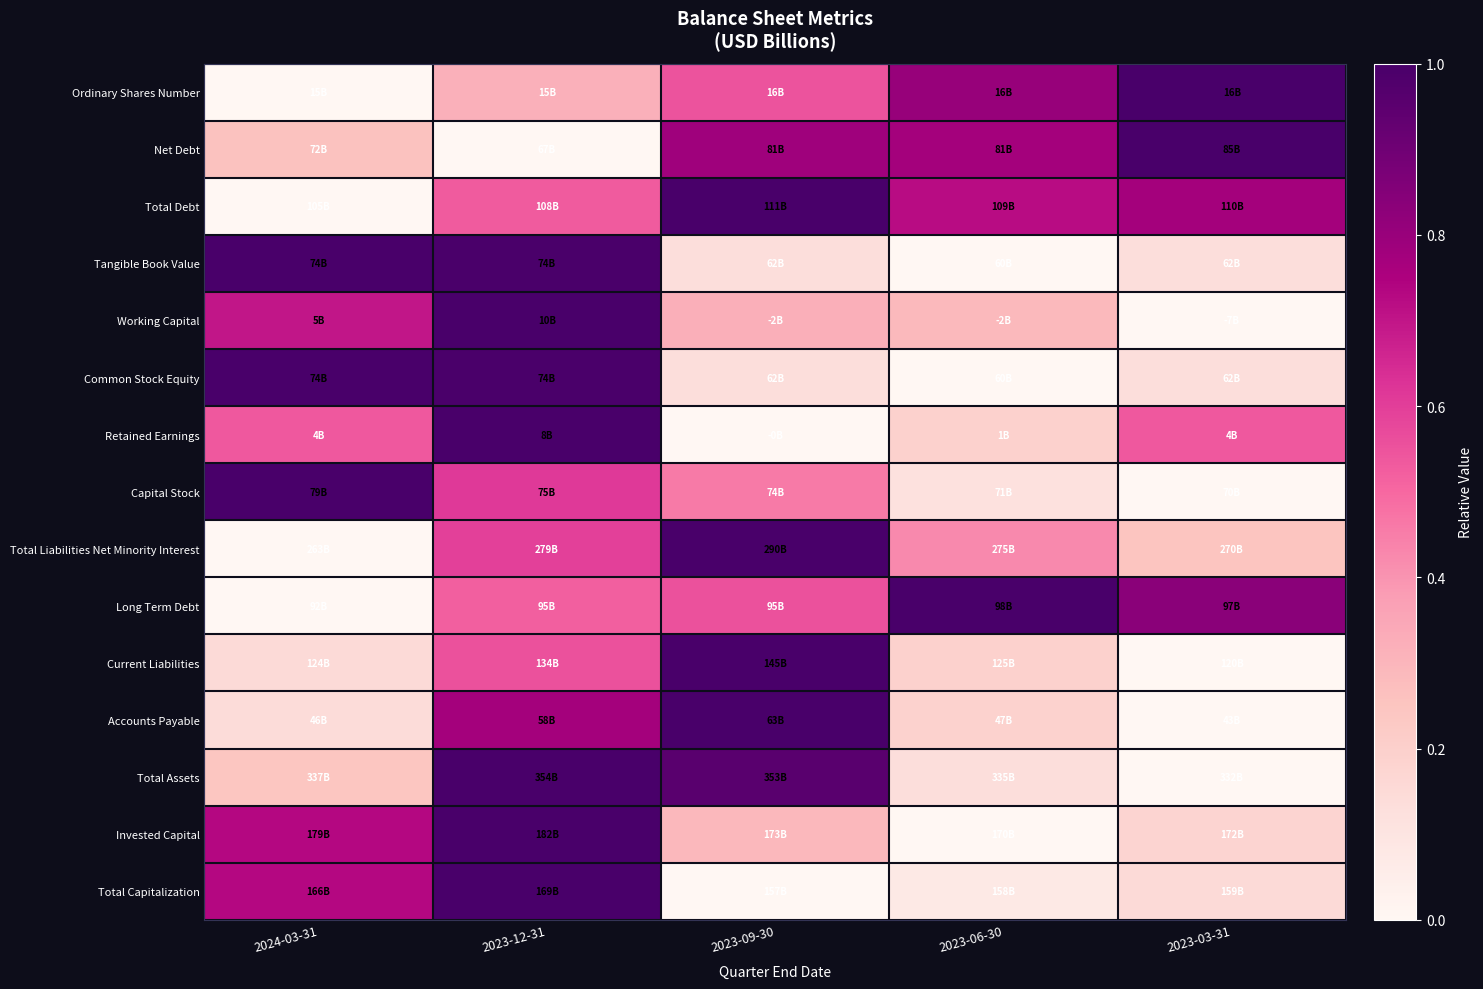

Reading left to right, transcribe all the data shown in this chart.

Ordinary Shares Number: 2024-03-31=0.0	2023-12-31=0.3	2023-09-30=0.6	2023-06-30=0.8	2023-03-31=1.0
Net Debt: 2024-03-31=0.3	2023-12-31=0.0	2023-09-30=0.8	2023-06-30=0.8	2023-03-31=1.0
Total Debt: 2024-03-31=0.0	2023-12-31=0.5	2023-09-30=1.0	2023-06-30=0.7	2023-03-31=0.8
Tangible Book Value: 2024-03-31=1.0	2023-12-31=1.0	2023-09-30=0.1	2023-06-30=0.0	2023-03-31=0.1
Working Capital: 2024-03-31=0.7	2023-12-31=1.0	2023-09-30=0.3	2023-06-30=0.3	2023-03-31=0.0
Common Stock Equity: 2024-03-31=1.0	2023-12-31=1.0	2023-09-30=0.1	2023-06-30=0.0	2023-03-31=0.1
Retained Earnings: 2024-03-31=0.5	2023-12-31=1.0	2023-09-30=0.0	2023-06-30=0.2	2023-03-31=0.5
Capital Stock: 2024-03-31=1.0	2023-12-31=0.6	2023-09-30=0.5	2023-06-30=0.1	2023-03-31=0.0
Total Liabilities Net Minority Interest: 2024-03-31=0.0	2023-12-31=0.6	2023-09-30=1.0	2023-06-30=0.4	2023-03-31=0.2
Long Term Debt: 2024-03-31=0.0	2023-12-31=0.5	2023-09-30=0.6	2023-06-30=1.0	2023-03-31=0.8
Current Liabilities: 2024-03-31=0.1	2023-12-31=0.6	2023-09-30=1.0	2023-06-30=0.2	2023-03-31=0.0
Accounts Payable: 2024-03-31=0.1	2023-12-31=0.8	2023-09-30=1.0	2023-06-30=0.2	2023-03-31=0.0
Total Assets: 2024-03-31=0.2	2023-12-31=1.0	2023-09-30=1.0	2023-06-30=0.1	2023-03-31=0.0
Invested Capital: 2024-03-31=0.7	2023-12-31=1.0	2023-09-30=0.3	2023-06-30=0.0	2023-03-31=0.2
Total Capitalization: 2024-03-31=0.7	2023-12-31=1.0	2023-09-30=0.0	2023-06-30=0.1	2023-03-31=0.2